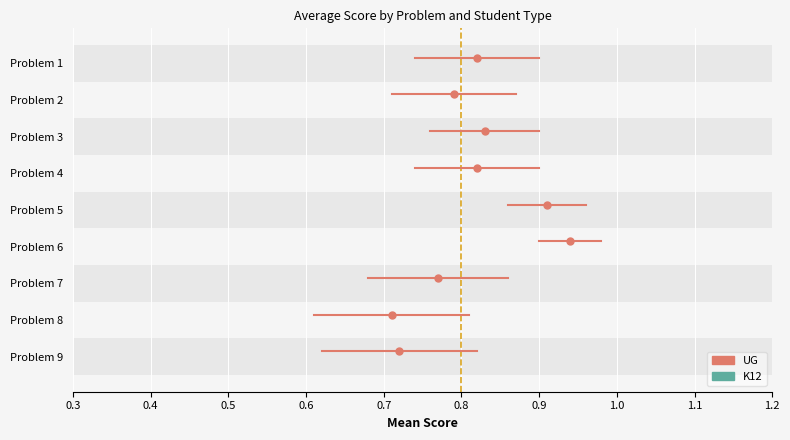

Rank the series by their average value, from lowest to highest.

K12, UG